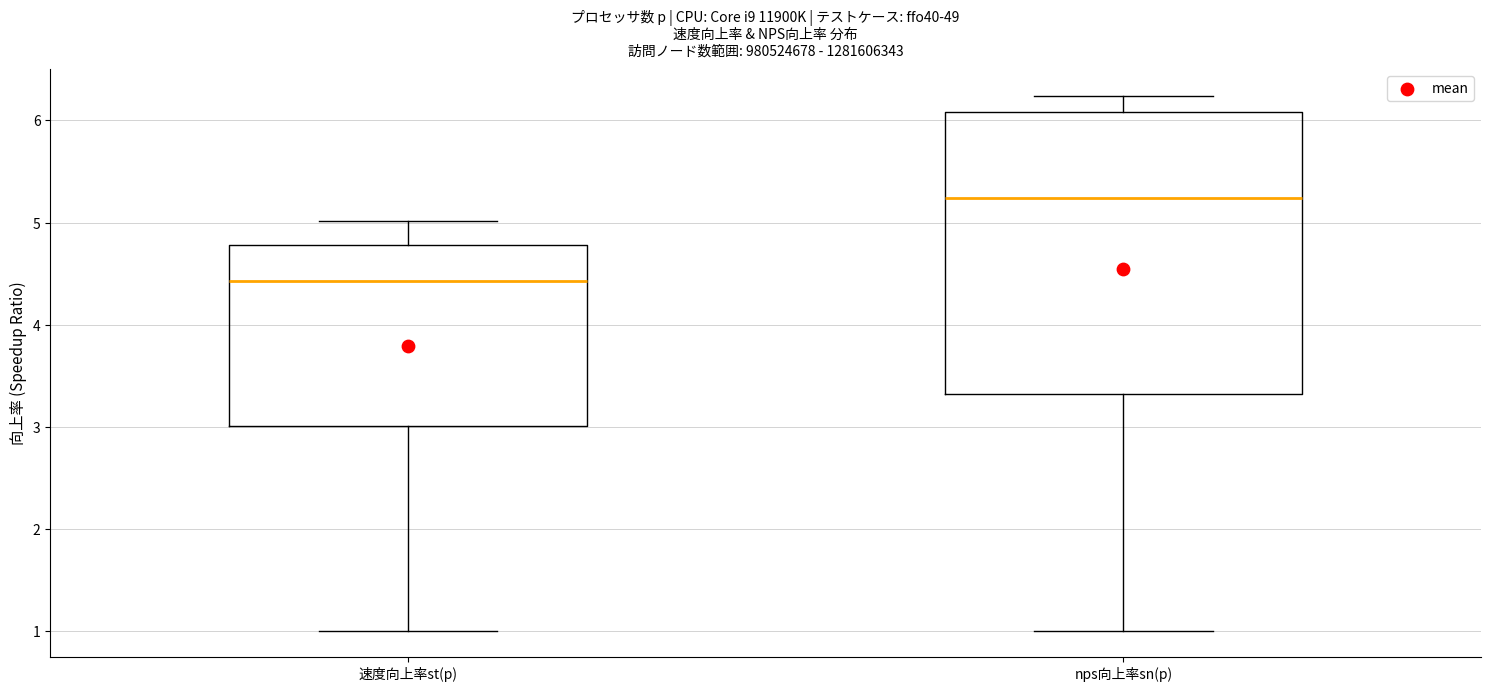

Reading left to right, transcribe this box plot: for each box, give where its median line is, the range the box spans, and where its two whiskers end, as read against the y-axis. The values are not printed on the chart, so give them approximately, as read against the axis.

速度向上率st(p): median 4.4, box 3.0 to 4.8, whiskers 1.0 to 5.0
nps向上率sn(p): median 5.2, box 3.3 to 6.1, whiskers 1.0 to 6.2